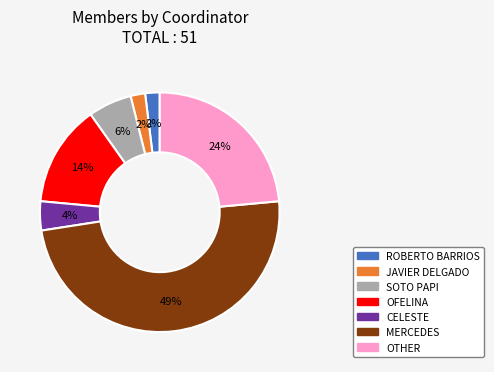

To the nearest percent, what percentage of the pie is OTHER?

24%